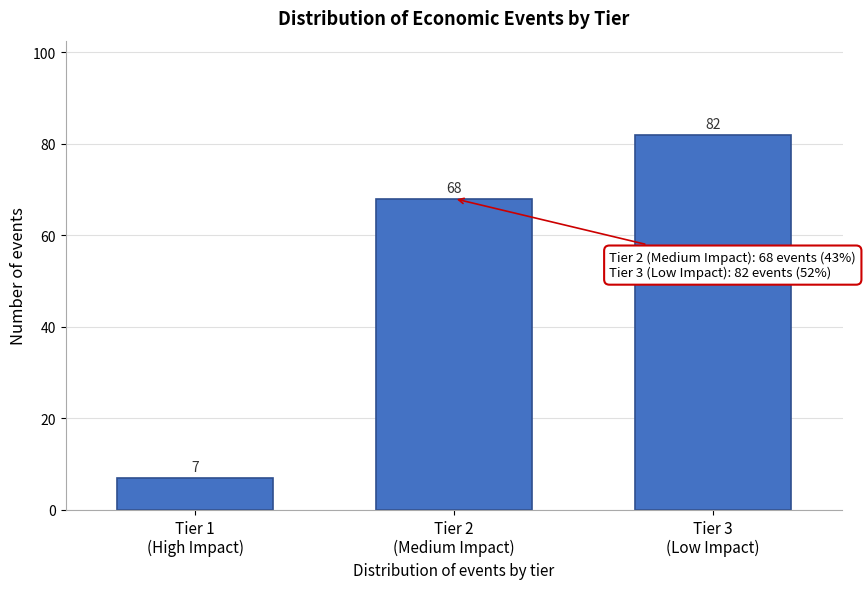

Reading left to right, list all the values displayed in this chart.

7	68	82